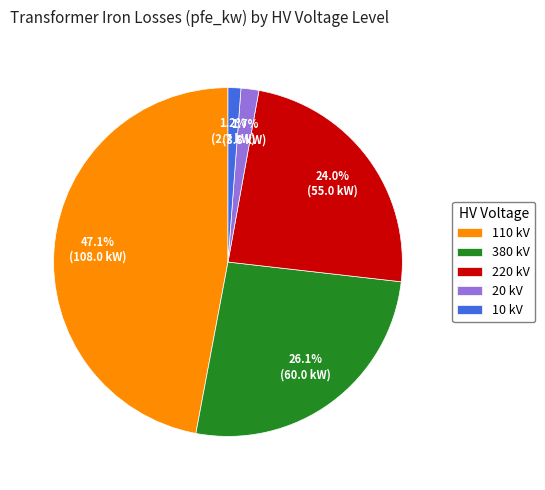

Which has a higher value, 220 kV or 10 kV?

220 kV